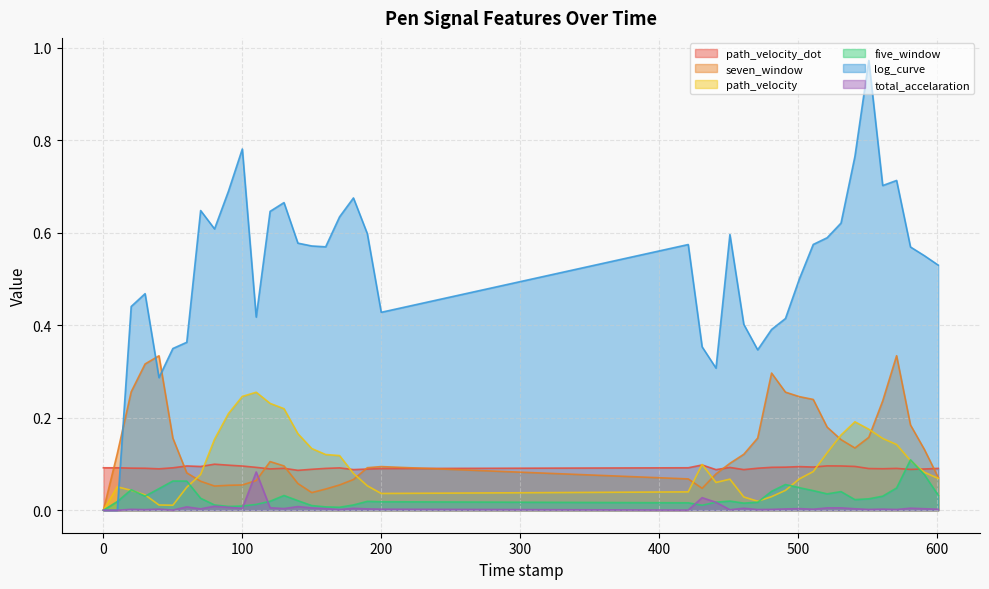

What is the greatest value displayed?

1.0